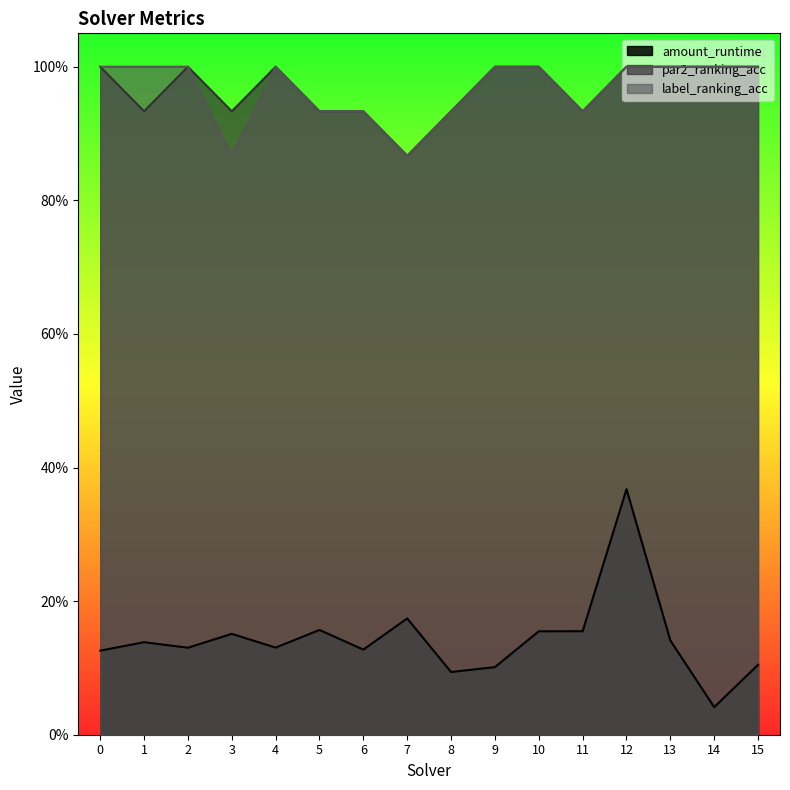

Read the label_ranking_acc value at 2.

1.0